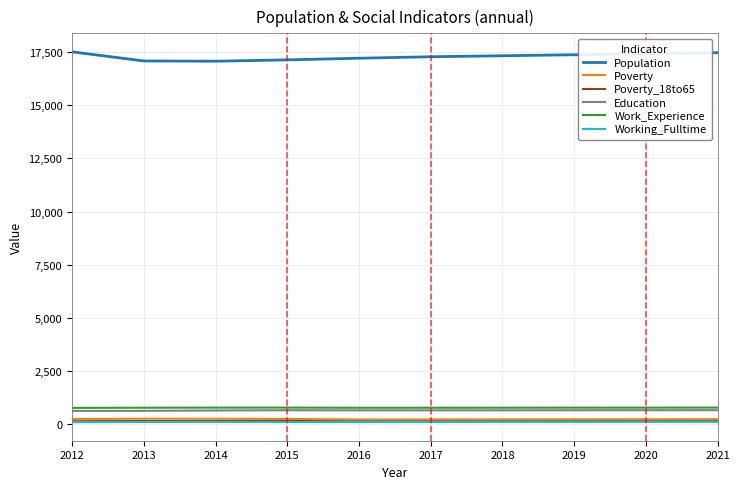

What is the minimum value for Poverty_18to65?

113